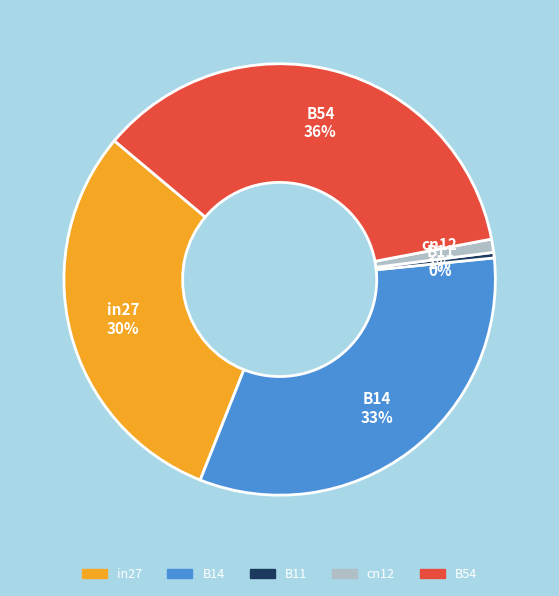

True or false: B54 accounts for 44% of the total.

False